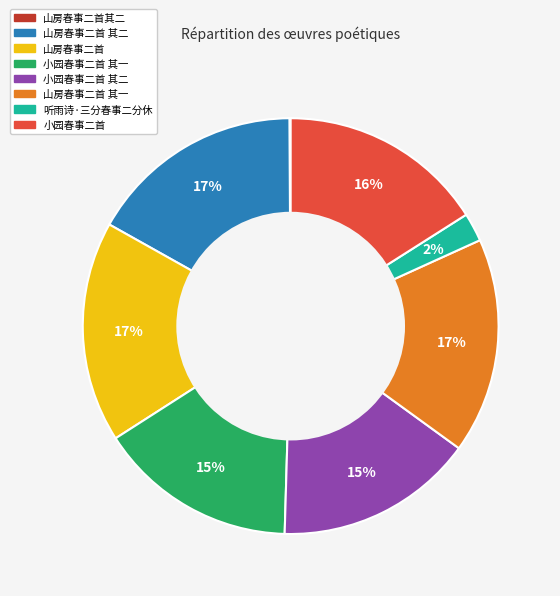

To the nearest percent, what is the average slice percentage?

12%